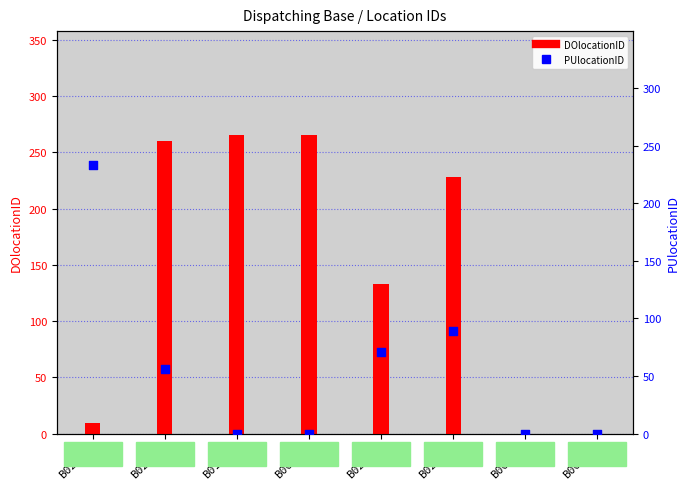

Which series has the largest total across all categories?

DOlocationID